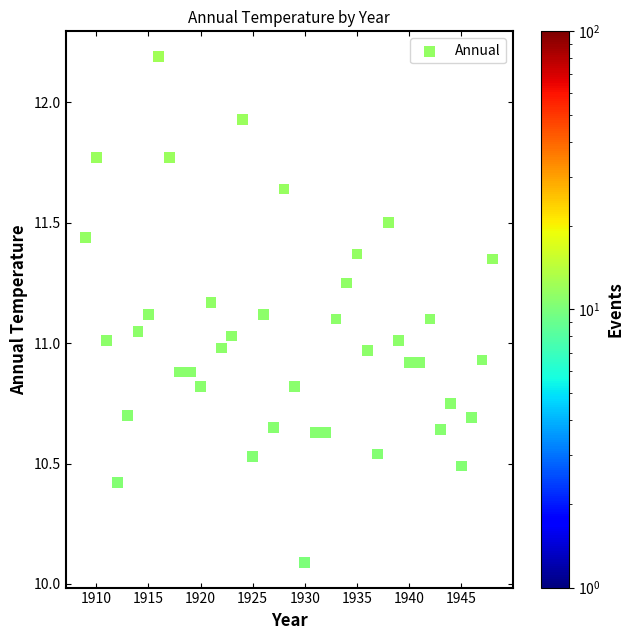

What is the range of Y values (max minus min)?

2.1